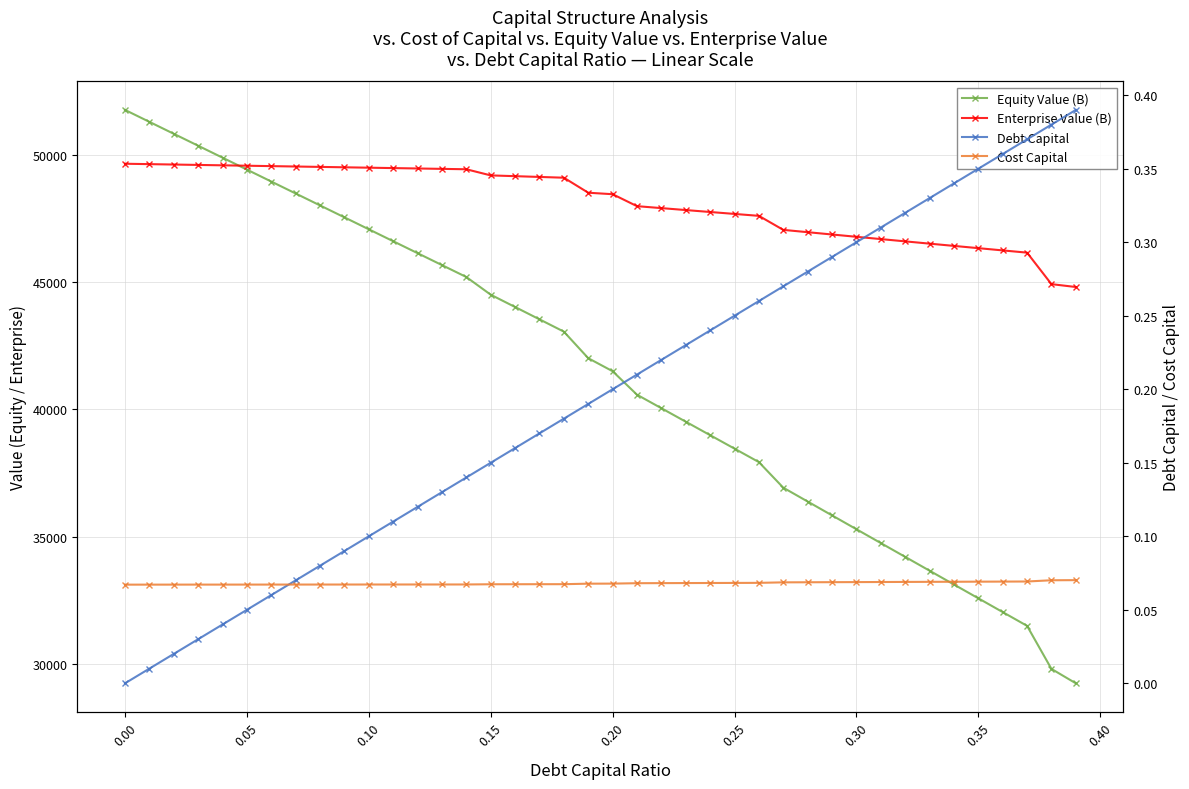

List the series in order of their peak value, lowest first.

Cost Capital, Debt Capital, Enterprise Value (B), Equity Value (B)